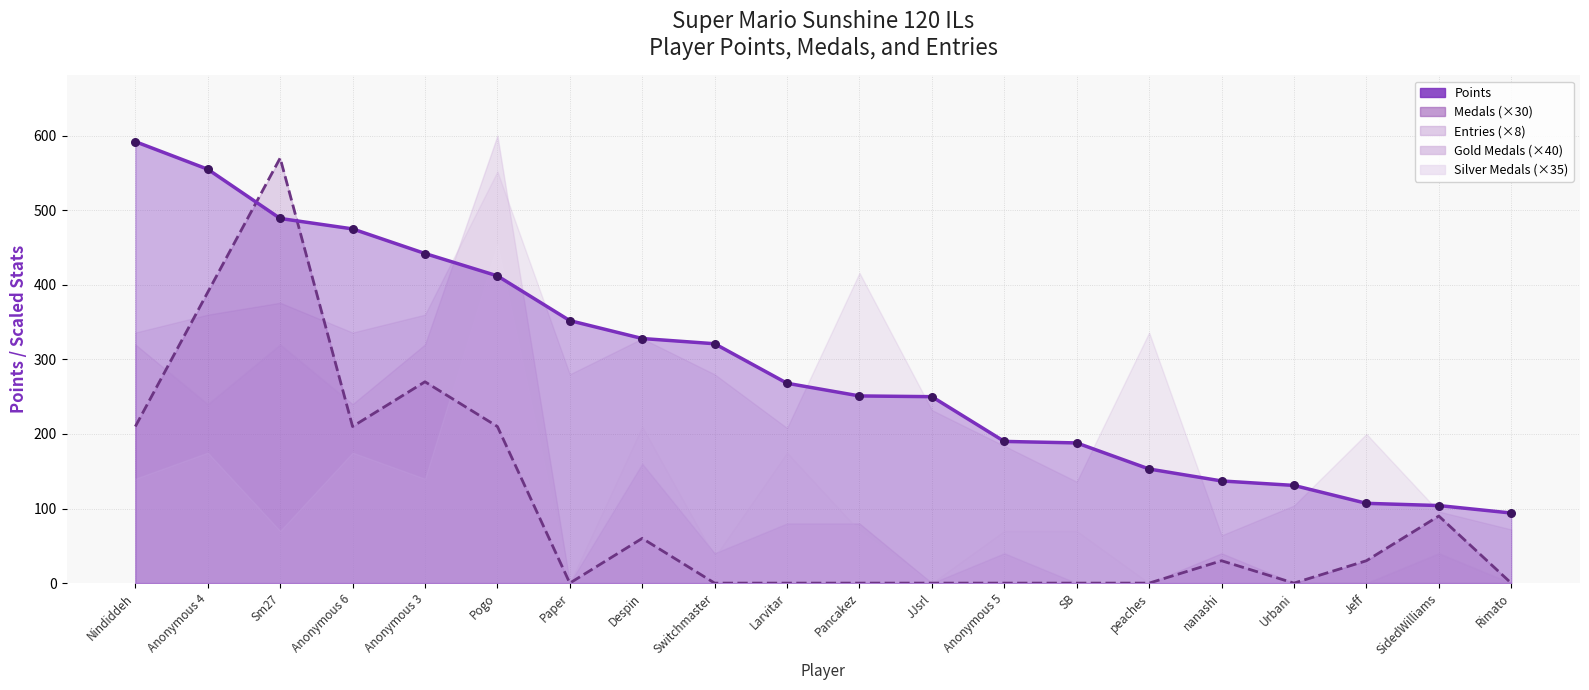

Which has a higher value, Despin or Anonymous 5?

Despin